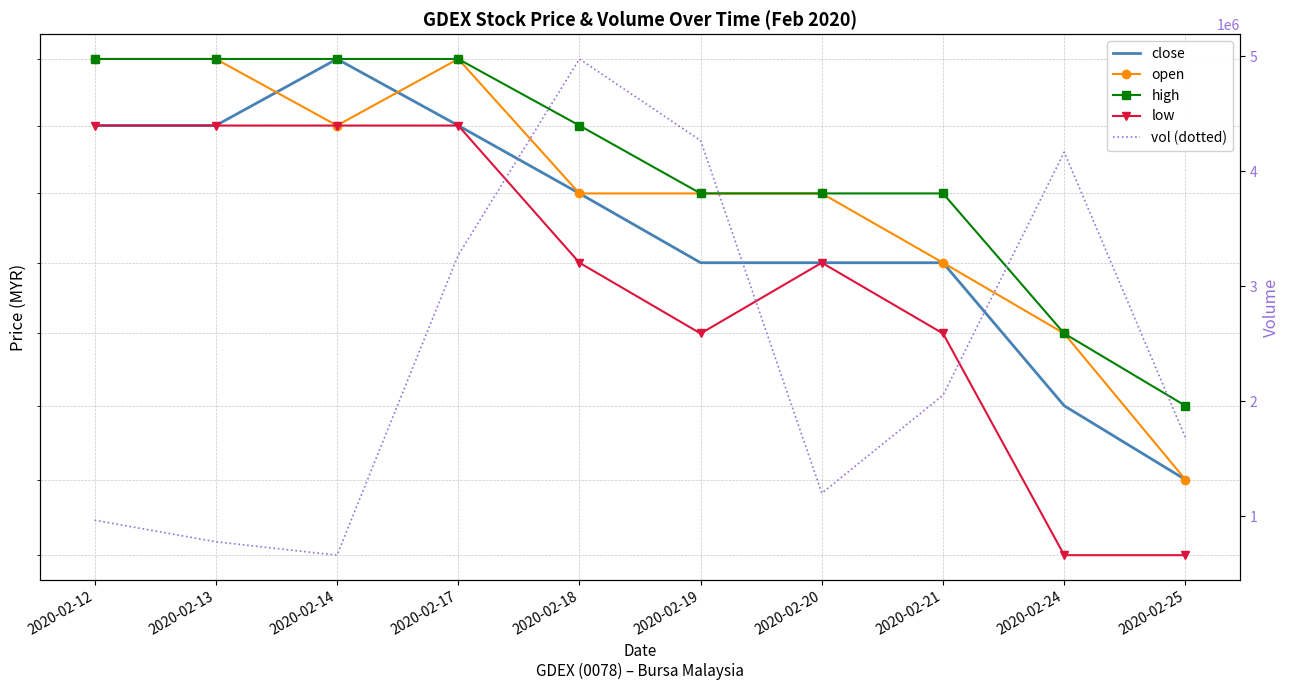

True or false: low and close cross at least once.

False